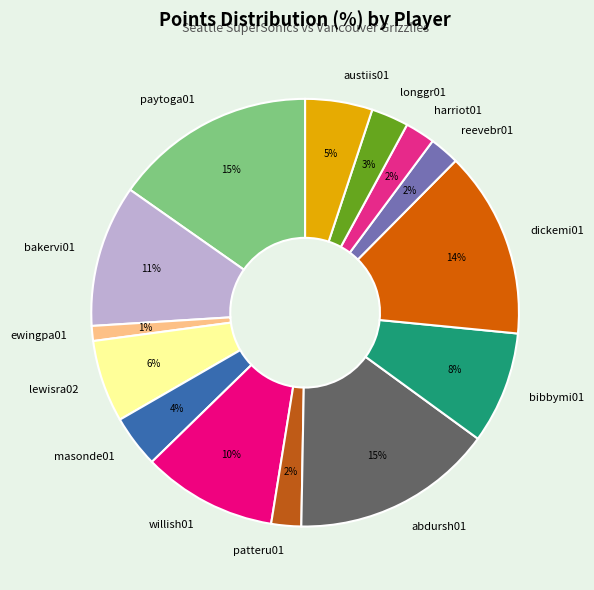

To the nearest percent, what is the difference between the largest and smallest slice percentages?

14%